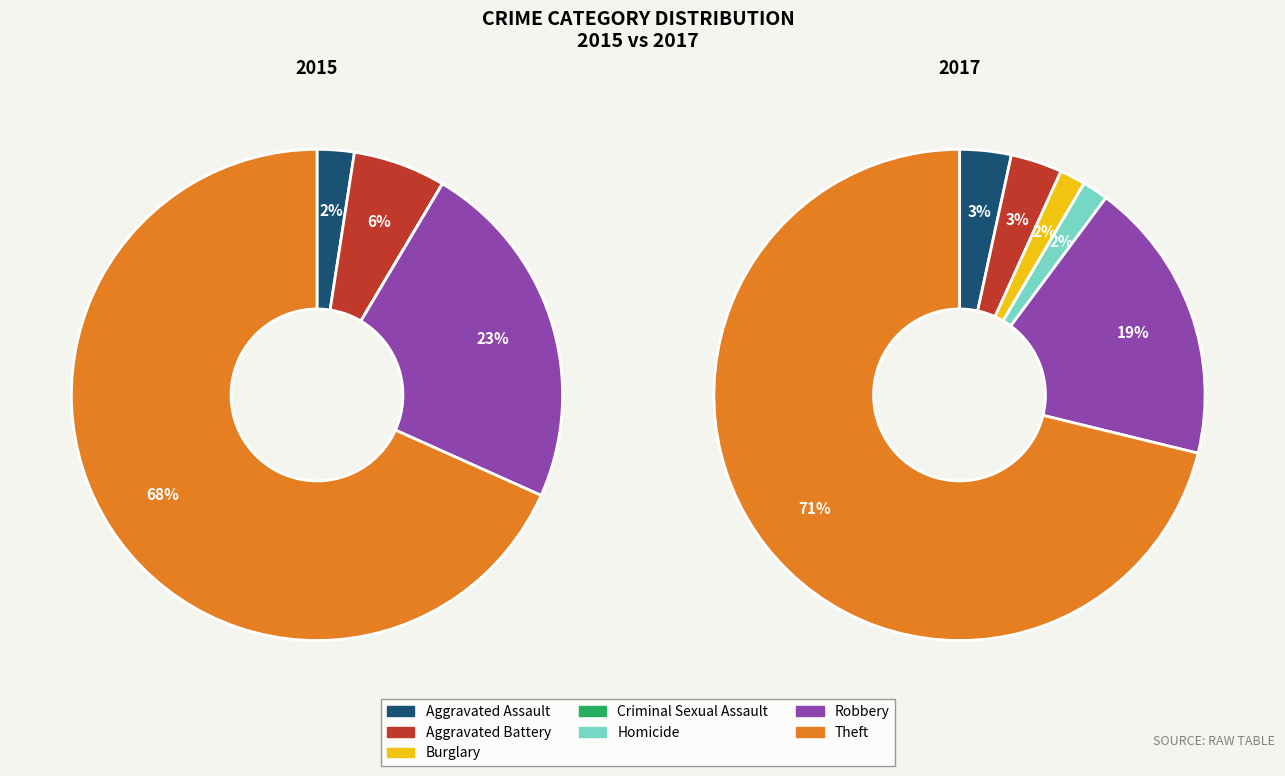

Do Robbery and Aggravated Battery together represent more than half of the pie?

No